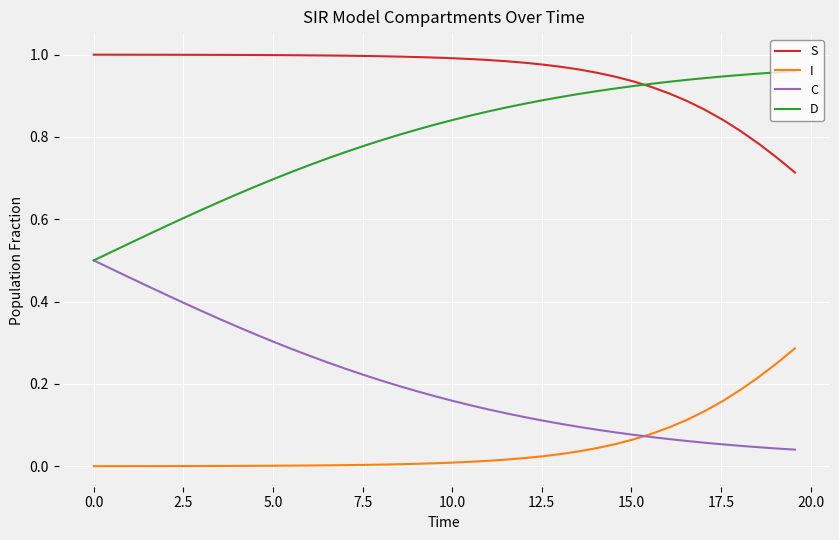

True or false: C and S intersect in this chart.

False